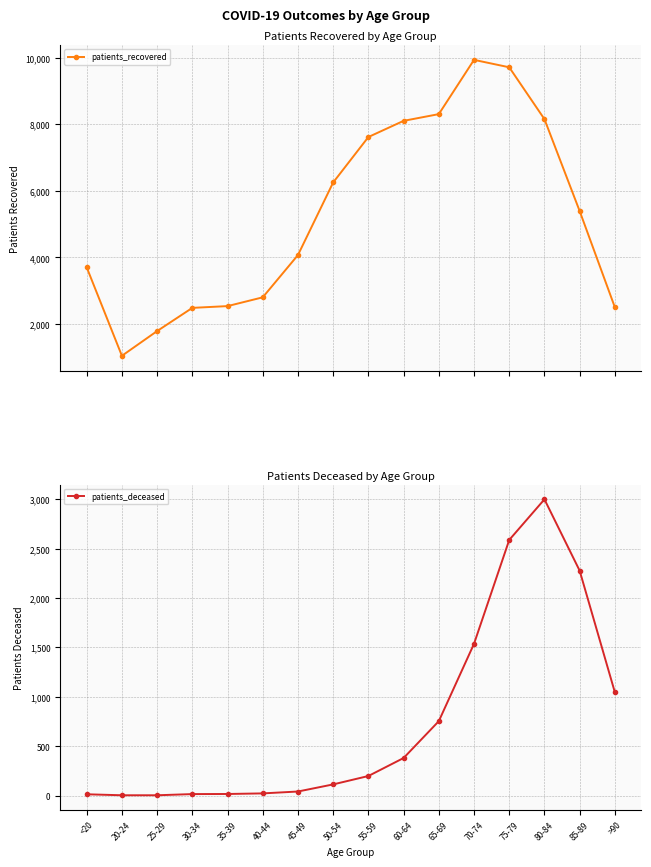

Reading right to left, what are all the values shown in this chart?

patients_recovered: >90=2501	85-89=5393	80-84=8154	75-79=9712	70-74=9935	65-69=8305	60-64=8103	55-59=7617	50-54=6252	45-49=4071	40-44=2801	35-39=2537	30-34=2484	25-29=1787	20-24=1044	<20=3702
patients_deceased: >90=1045	85-89=2276	80-84=2998	75-79=2587	70-74=1536	65-69=753	60-64=380	55-59=198	50-54=113	45-49=41	40-44=22	35-39=16	30-34=15	25-29=3	20-24=3	<20=13